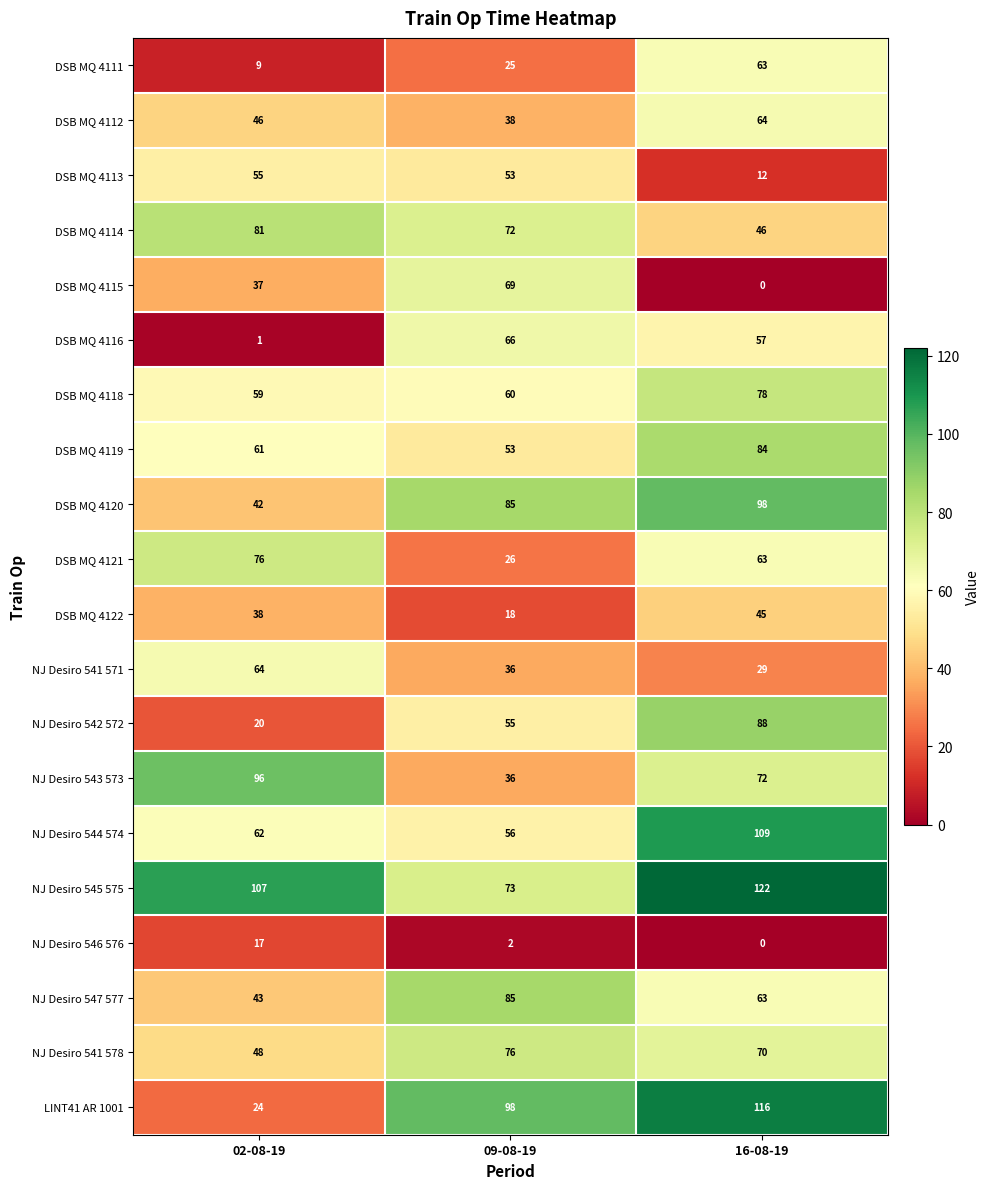

Which series has the largest range (max minus min)?

LINT41 AR 1001